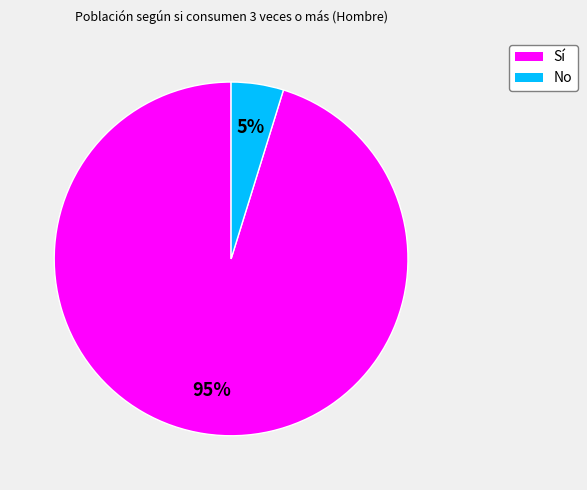

Is there any slice that represents more than half of the pie?

Yes